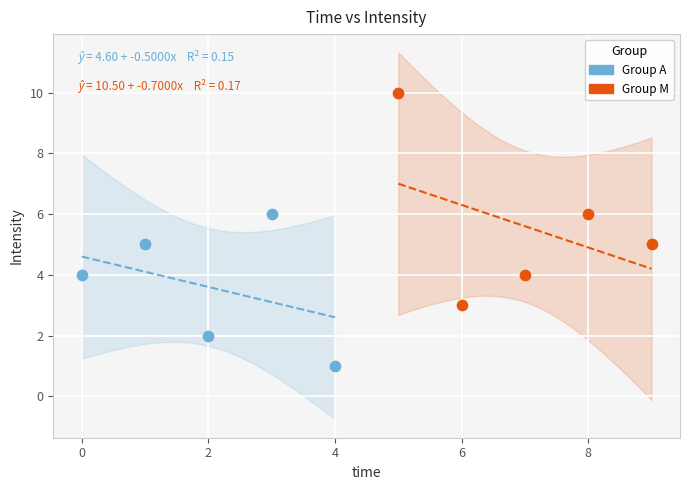

Which series has the largest Y range (max minus min)?

Group M